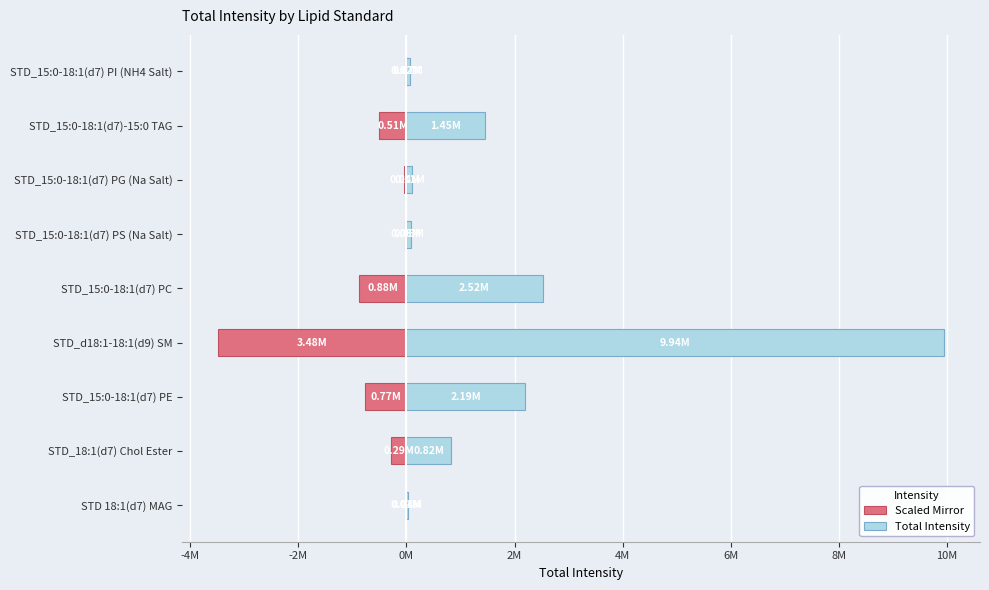

Rank the series at STD_18:1(d7) Chol Ester from lowest to highest value.

Scaled Mirror, Total Intensity